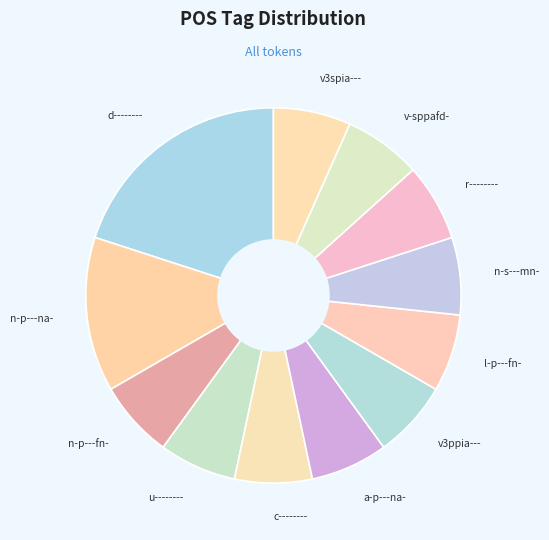

Between l-p---fn- and d--------, which is larger?

d--------